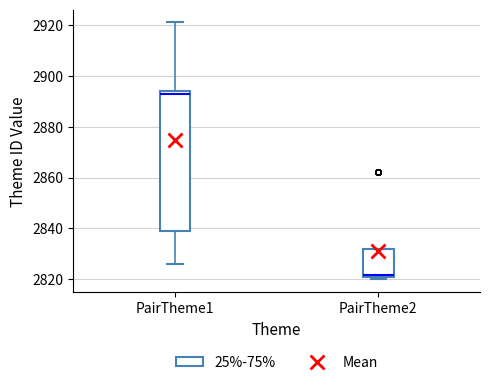

Reading left to right, transcribe this box plot: for each box, give where its median line is, the range the box spans, and where its two whiskers end, as read against the y-axis. The values are not printed on the chart, so give them approximately, as read against the axis.

PairTheme1: median 2894 (just below the box's upper edge), box 2840 to 2894, whiskers 2826 to 2922
PairTheme2: median 2822, box 2820 to 2832, whiskers 2820 (just below the box's lower edge) to 2832